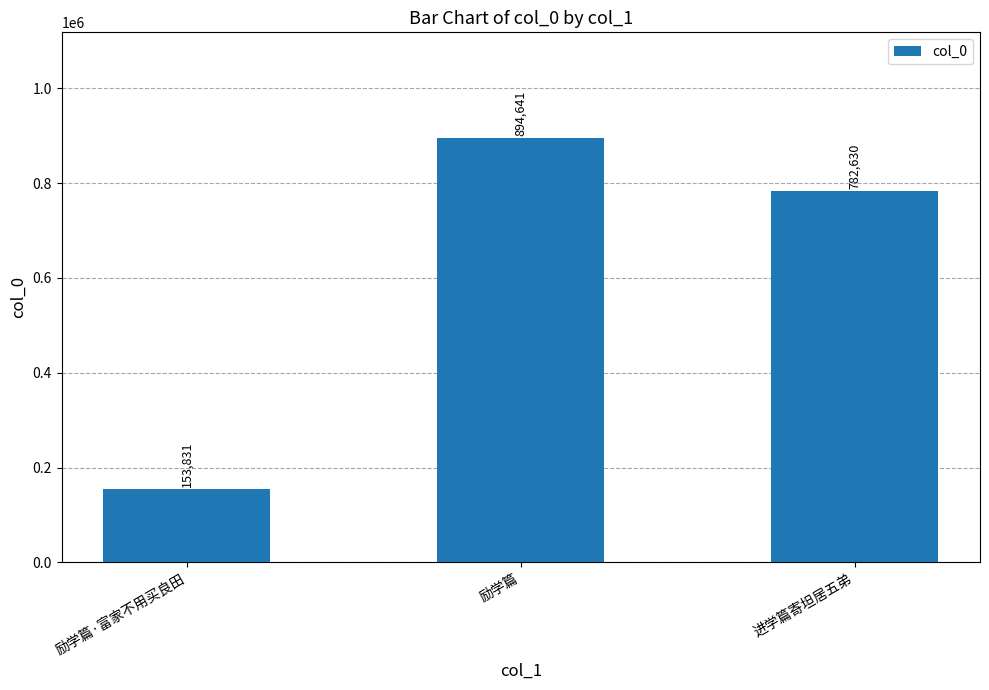

True or false: the data shows 153831 at 励学篇·富家不用买良田.

True